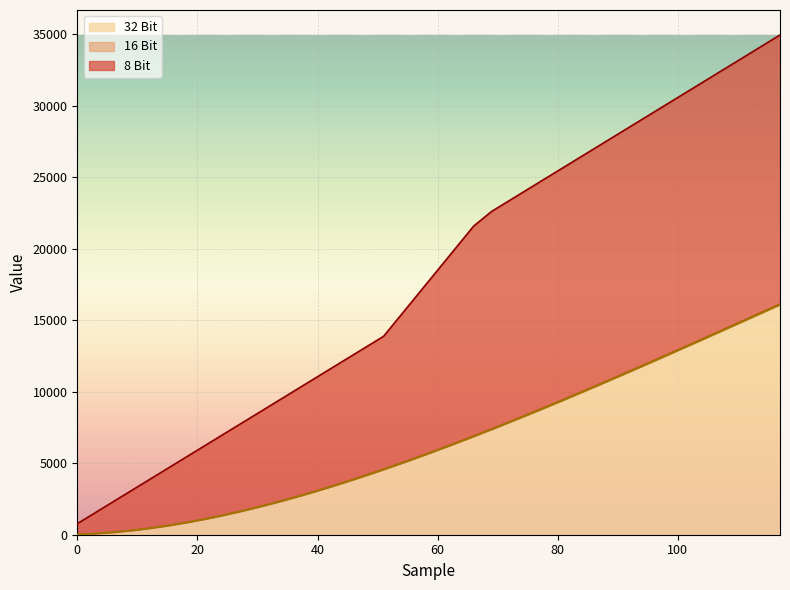

At which category is the sum across all series the highest?

117